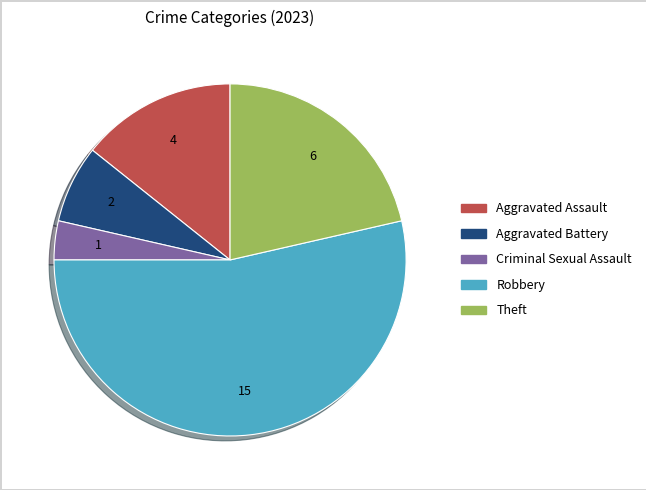

What is the ratio of the value at Aggravated Assault to the value at Aggravated Battery?

2.0